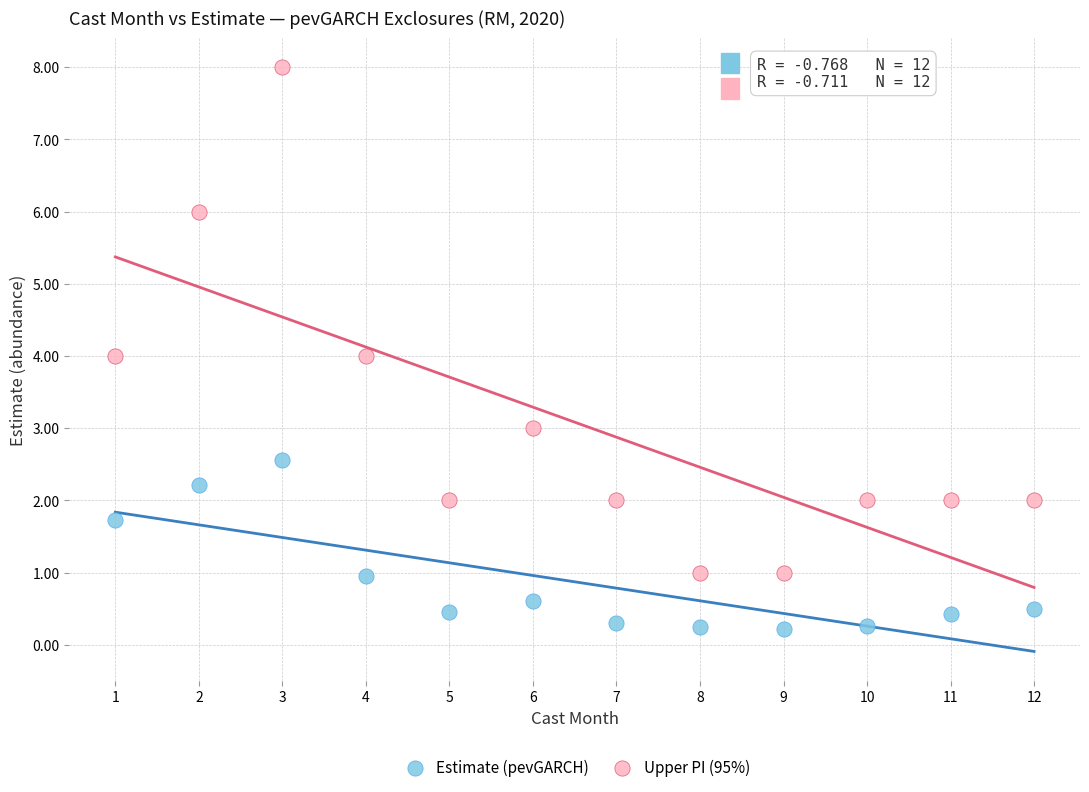

Across all data points, what is the range of X values (max minus min)?

11.0